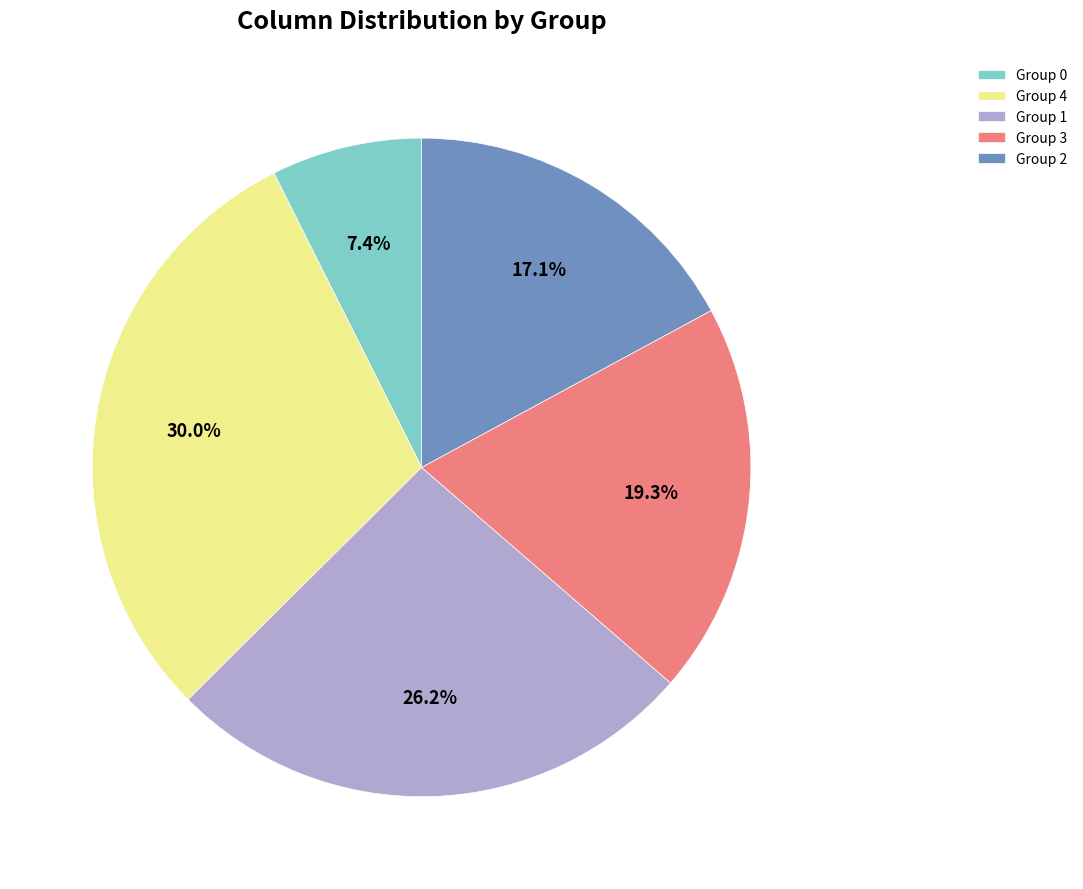

Is there any slice that represents more than half of the pie?

No